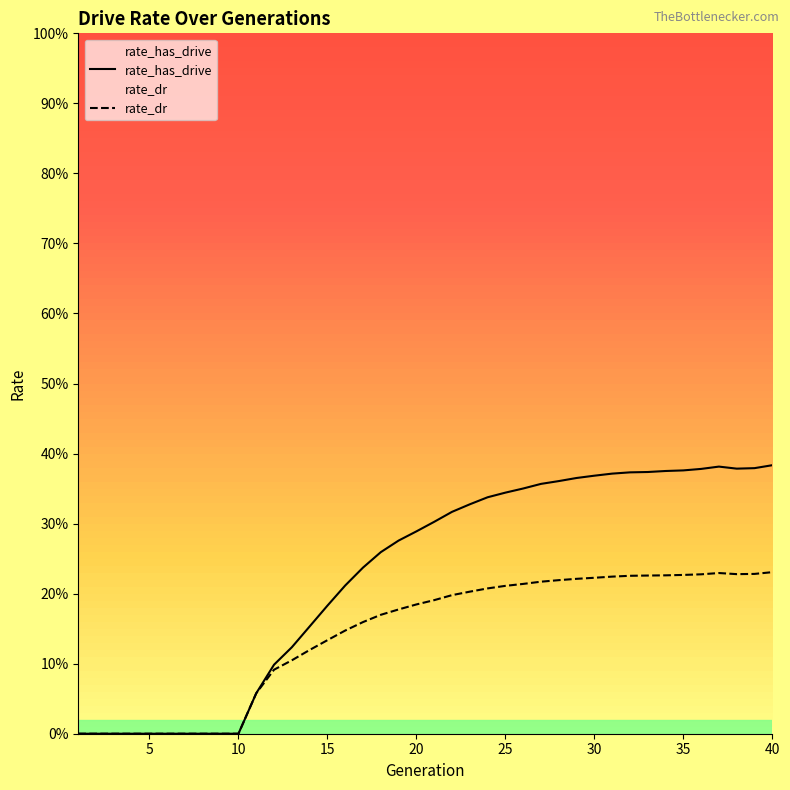

True or false: rate_dr has more than 0 interior local peaks.

True